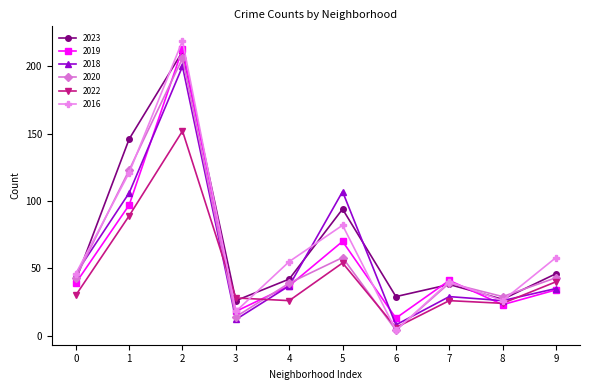

Which series has the largest total across all categories?

2023